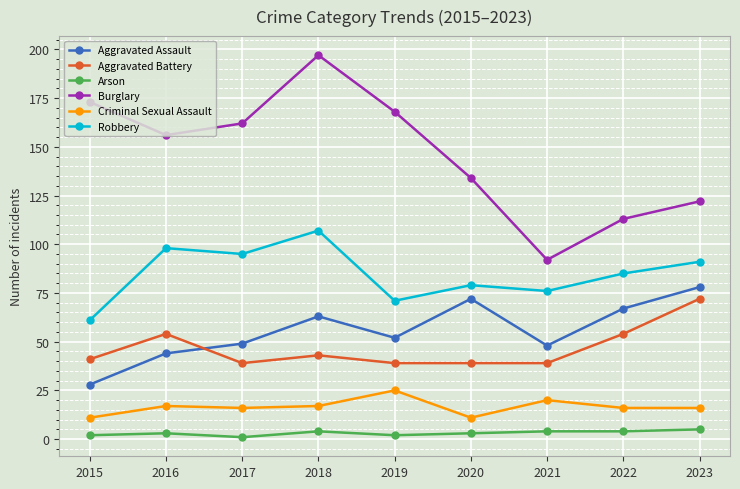

True or false: Aggravated Battery and Arson cross at least once.

False